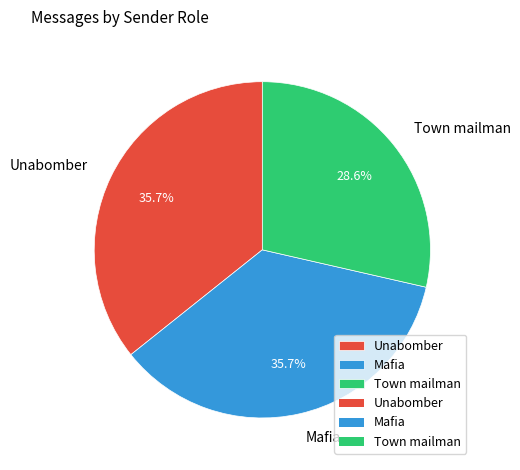

Is Town mailman the majority of the pie?

No